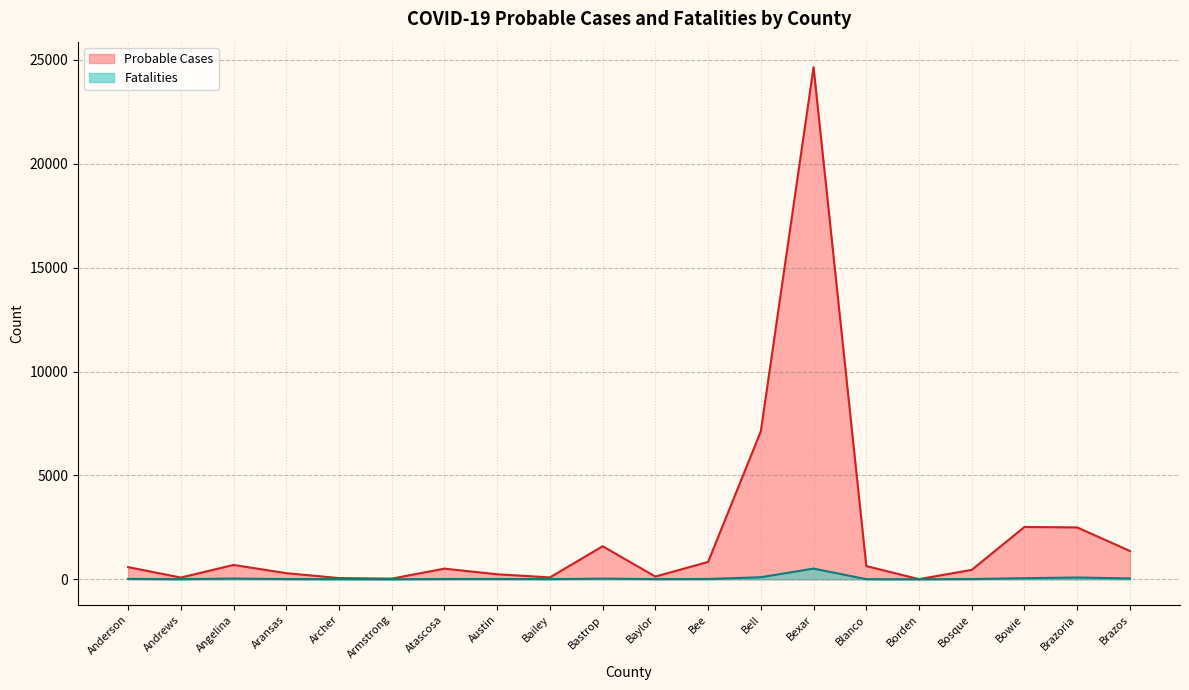

What is the difference between the highest and lowest values at Atascosa?

499